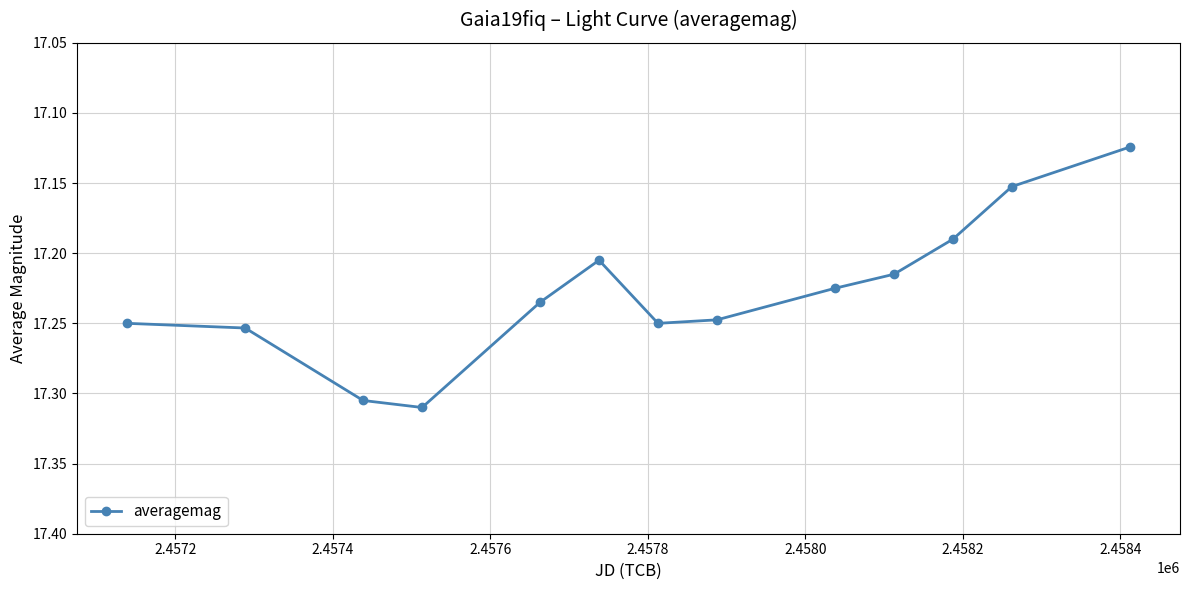

How many values are between 17 and 18?

13